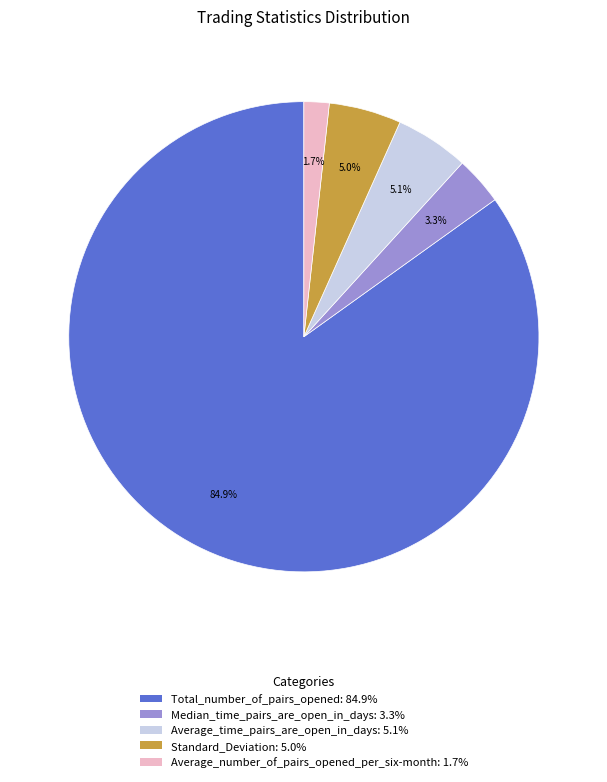

What is the ratio of the value at Median_time_pairs_are_open_in_days to the value at Standard_Deviation?

0.7